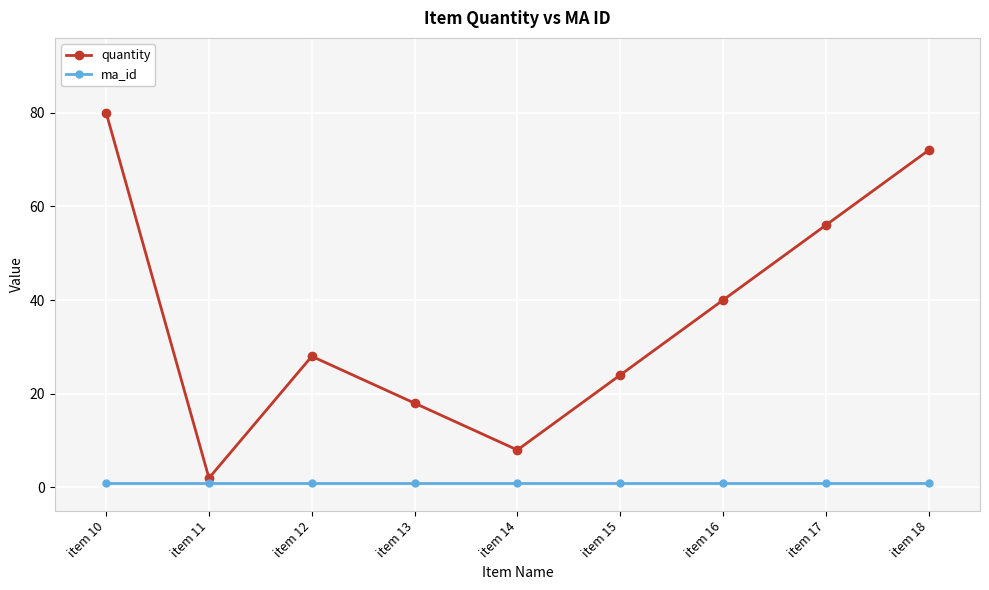

What is the average value of the quantity series?

36